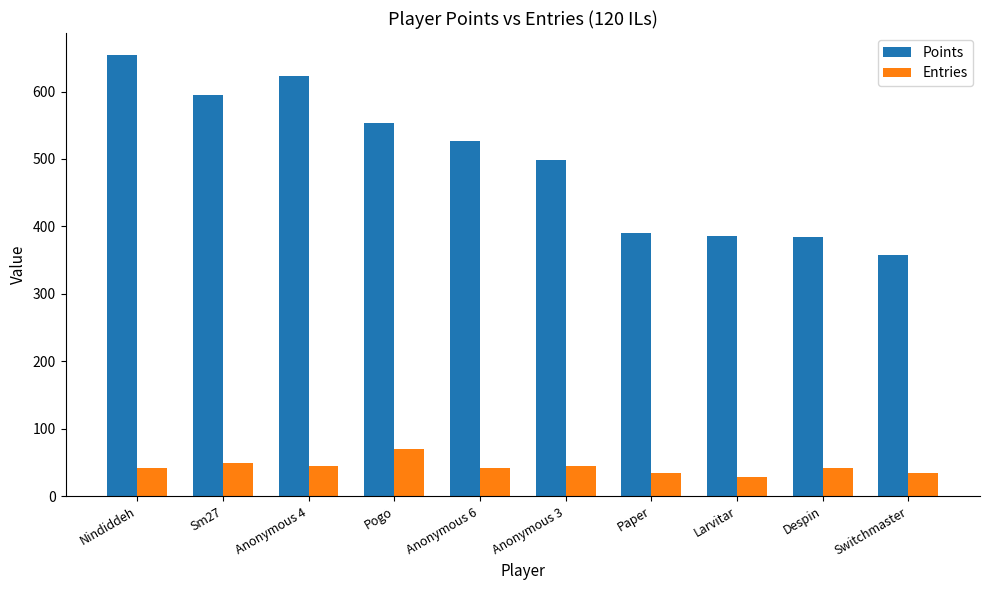

Which series has the largest range (max minus min)?

Points